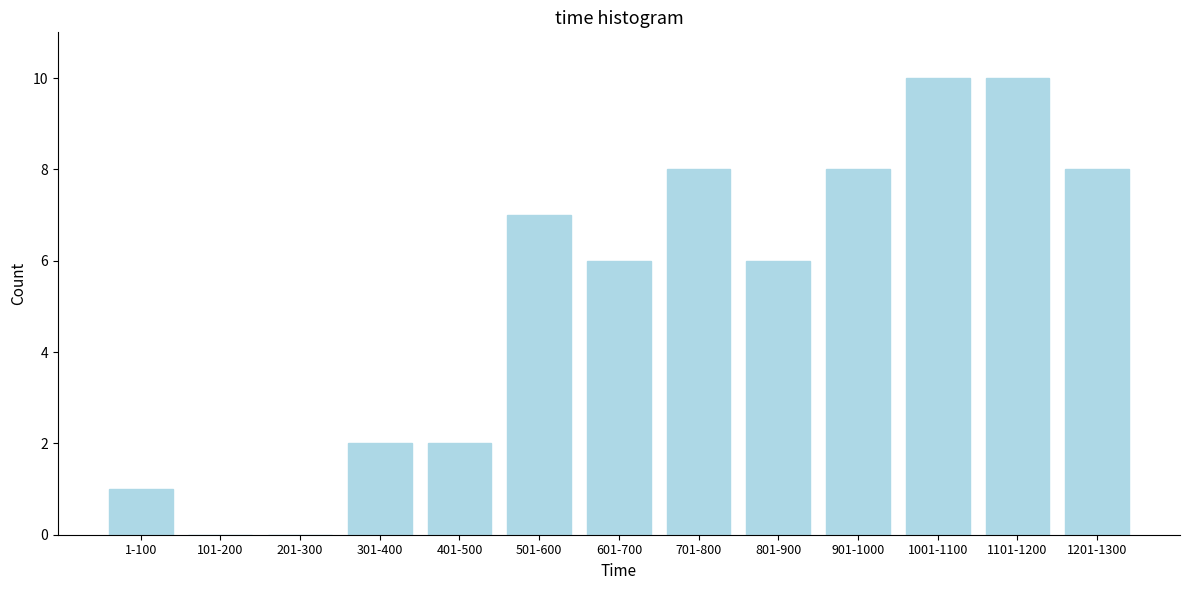

Reading right to left, list all the values displayed in this chart.

1201-1300=8	1101-1200=10	1001-1100=10	901-1000=8	801-900=6	701-800=8	601-700=6	501-600=7	401-500=2	301-400=2	201-300=0	101-200=0	1-100=1